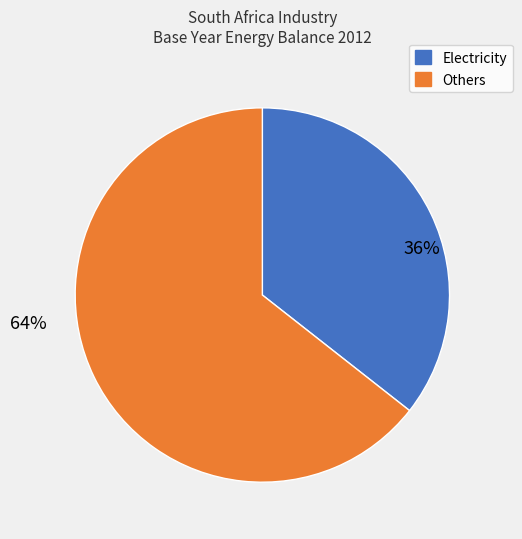

How many segments does this pie chart have?

2